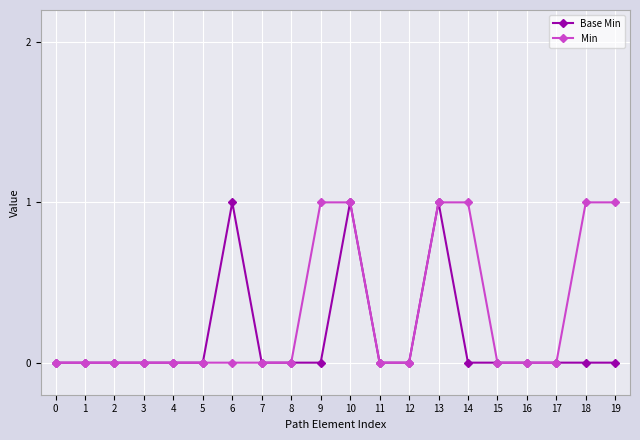

What is the maximum value shown in the chart?

1